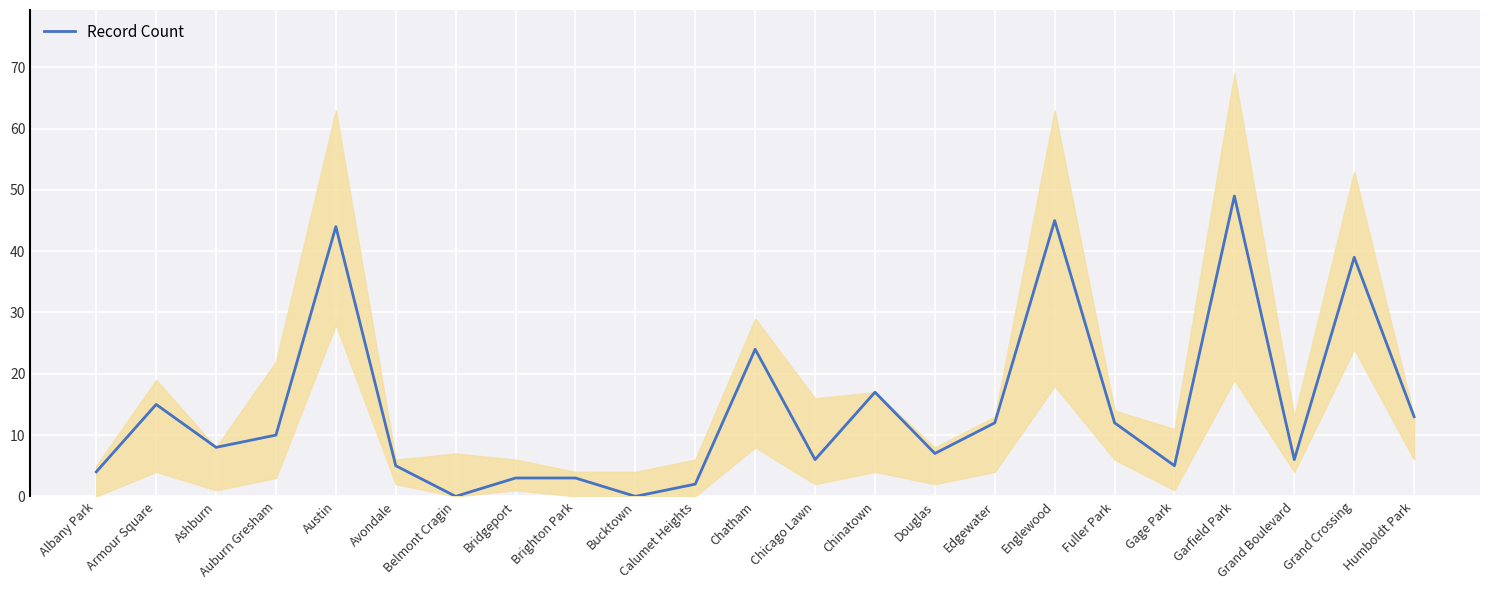

What is the label of the 1st point from the right?

Humboldt Park